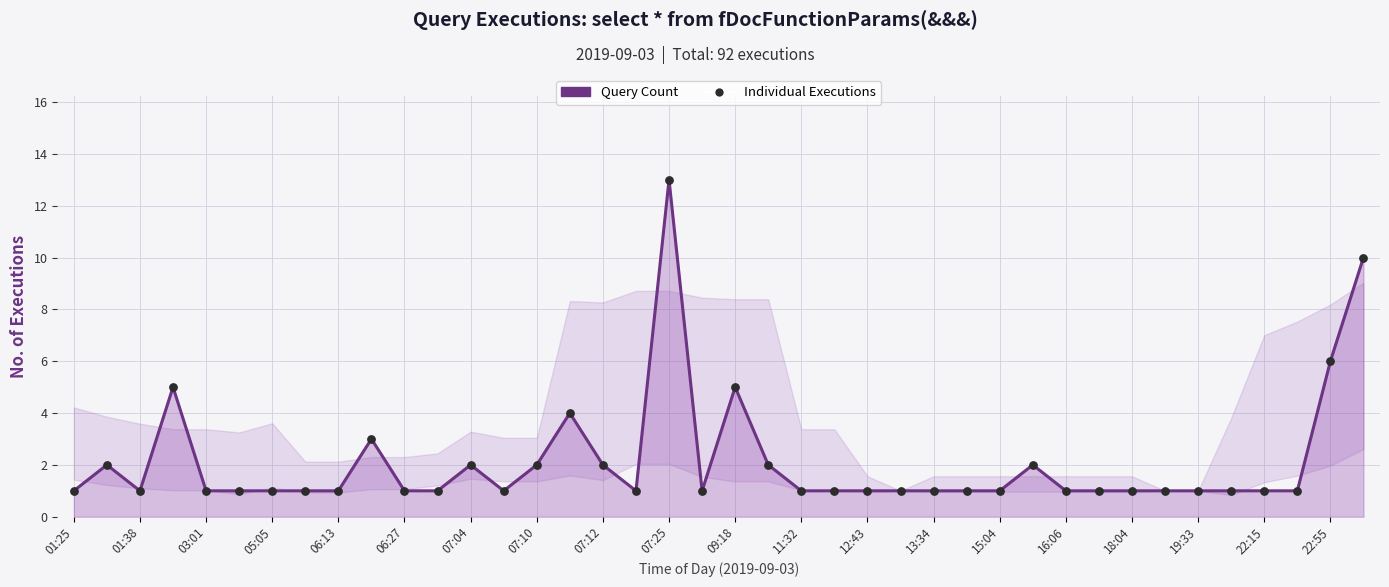

What is the maximum value shown in the chart?

13